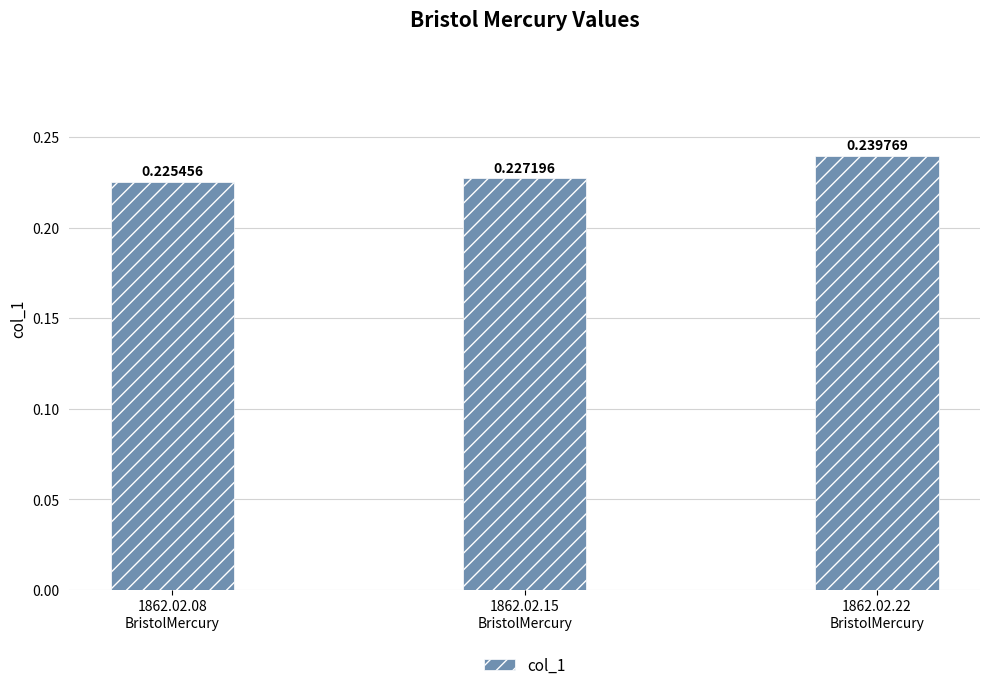

Which category has the lowest value across all series?

1862.02.08
BristolMercury